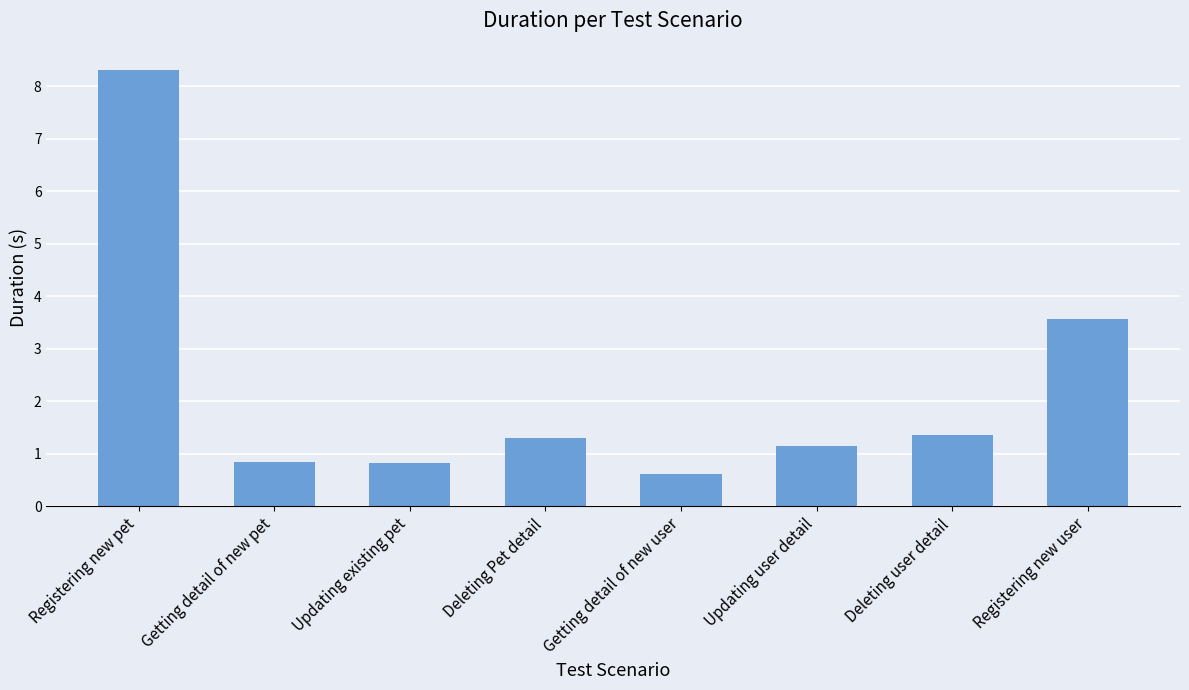

How many values exceed 1?

5